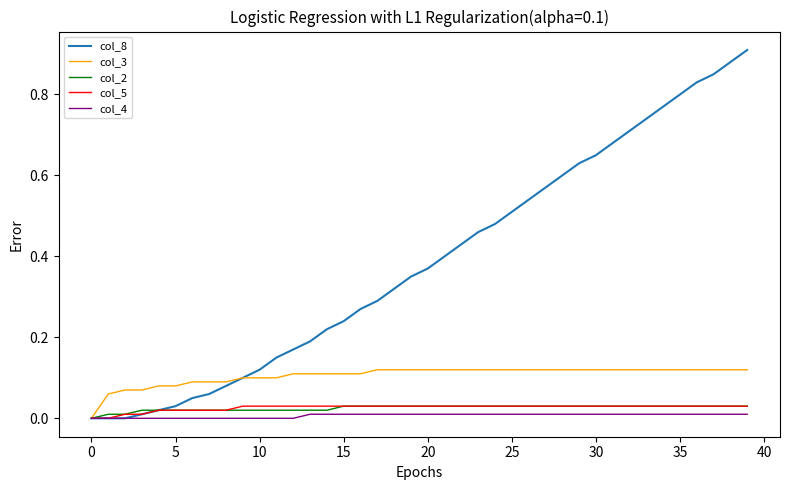

Which series has the widest spread of values?

col_8